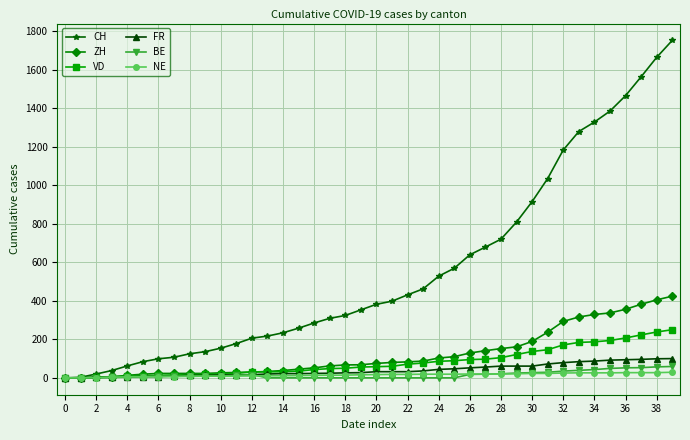

At how many categories does at least one series exceed 1496?

3